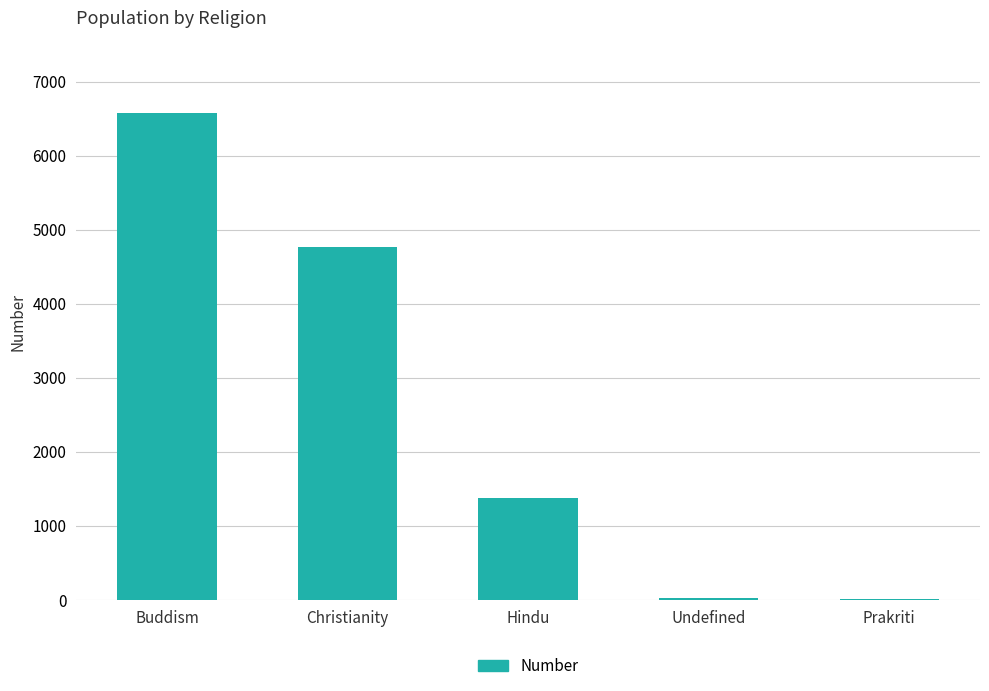

Which label corresponds to the largest value in the chart?

Buddism